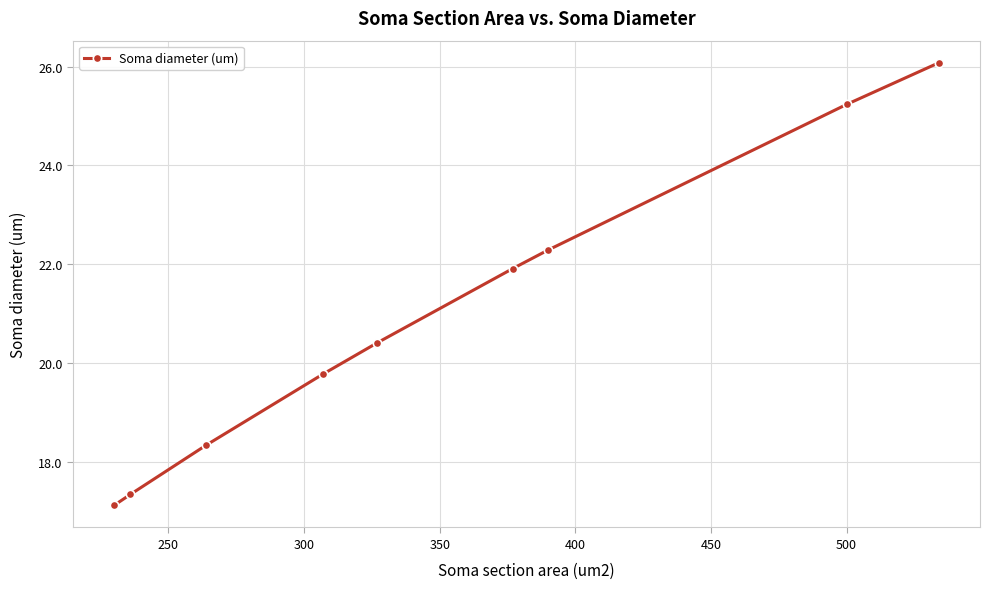

What is the minimum value shown in the chart?

17.1